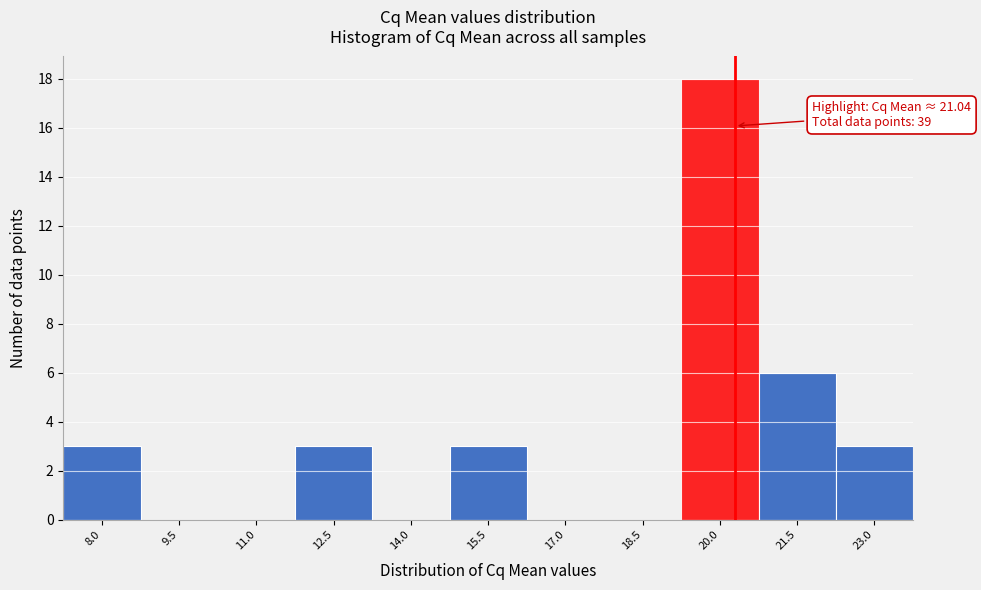

Reading left to right, transcribe all the data shown in this chart.

8.0=3	9.5=0	11.0=0	12.5=3	14.0=0	15.5=3	17.0=0	18.5=0	20.0=18	21.5=6	23.0=3